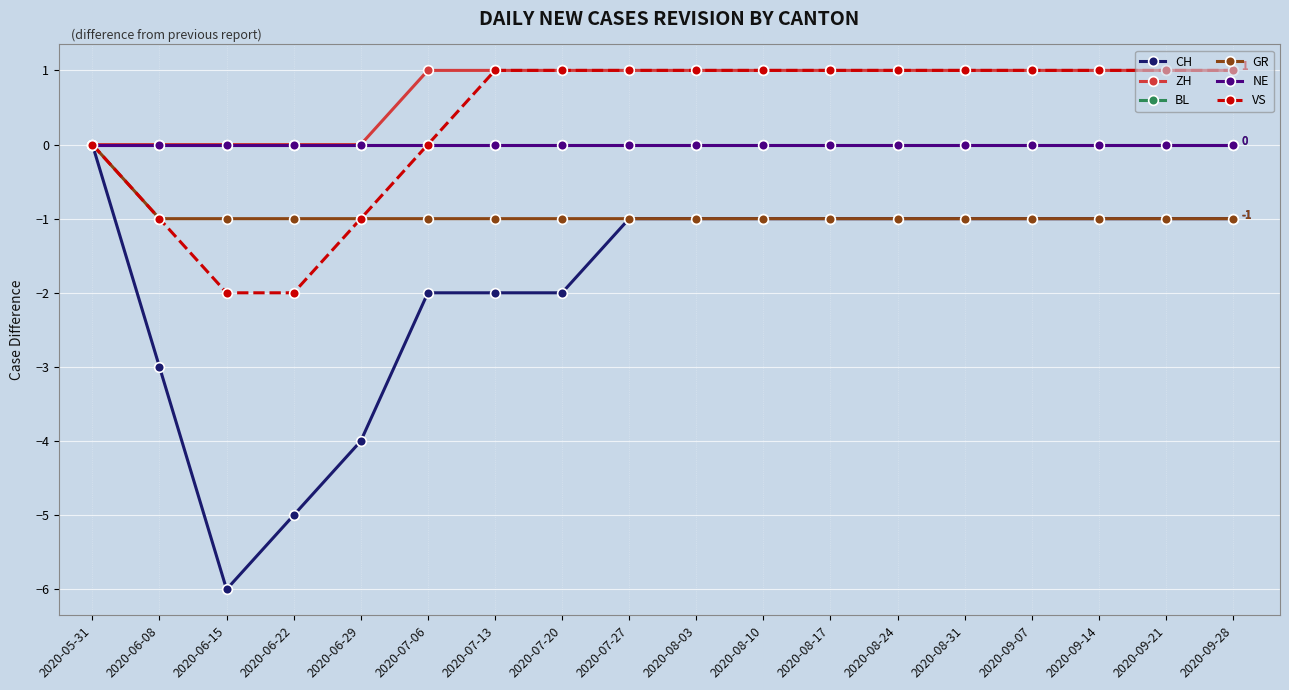

The value of GR at 2020-06-29 is 0. True or false?

False